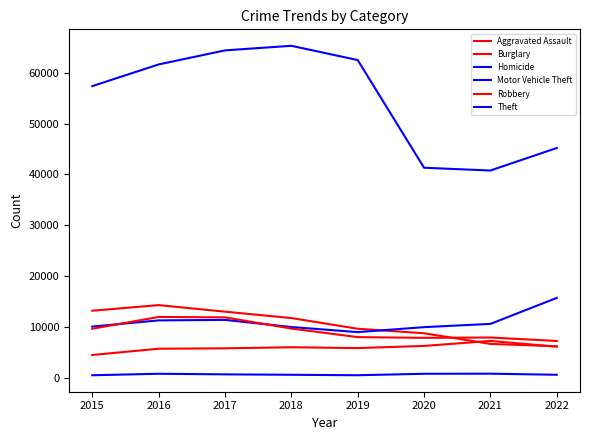

Does the chart display data point markers on the line(s)?

No